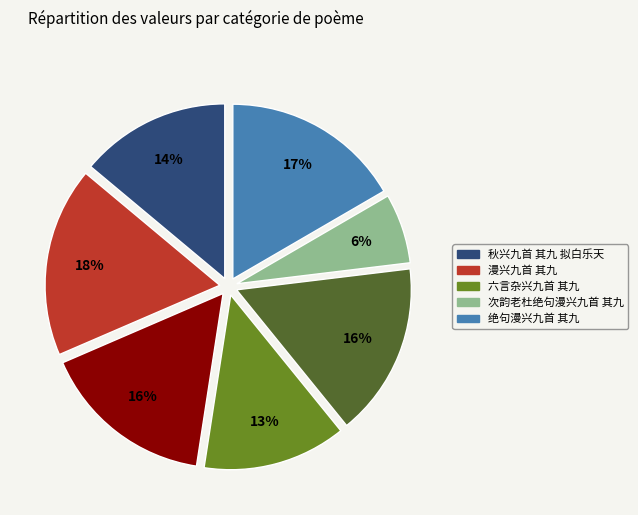

Does any single category account for the majority?

No